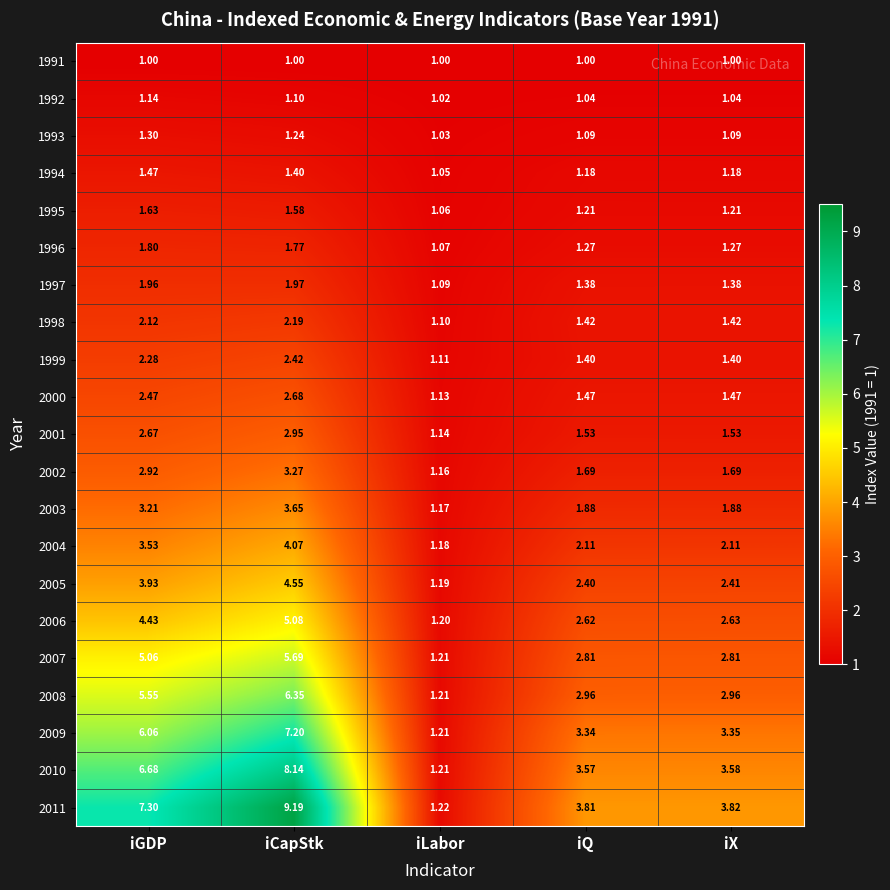

Rank the categories by 2011 value from lowest to highest.

iLabor, iQ, iX, iGDP, iCapStk